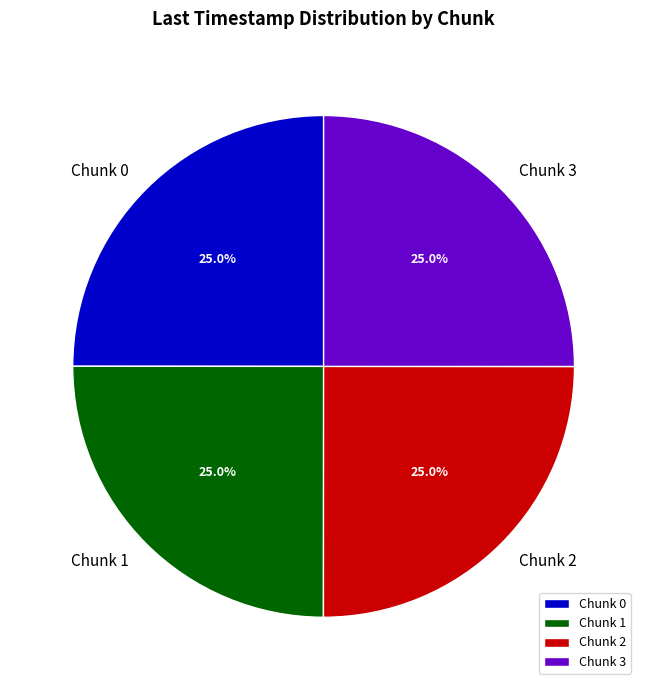

How many slices are in this pie chart?

4